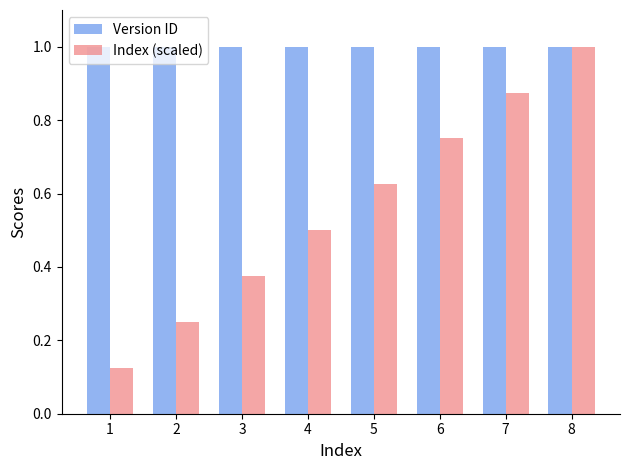

What is the maximum value for Version ID?

1.0